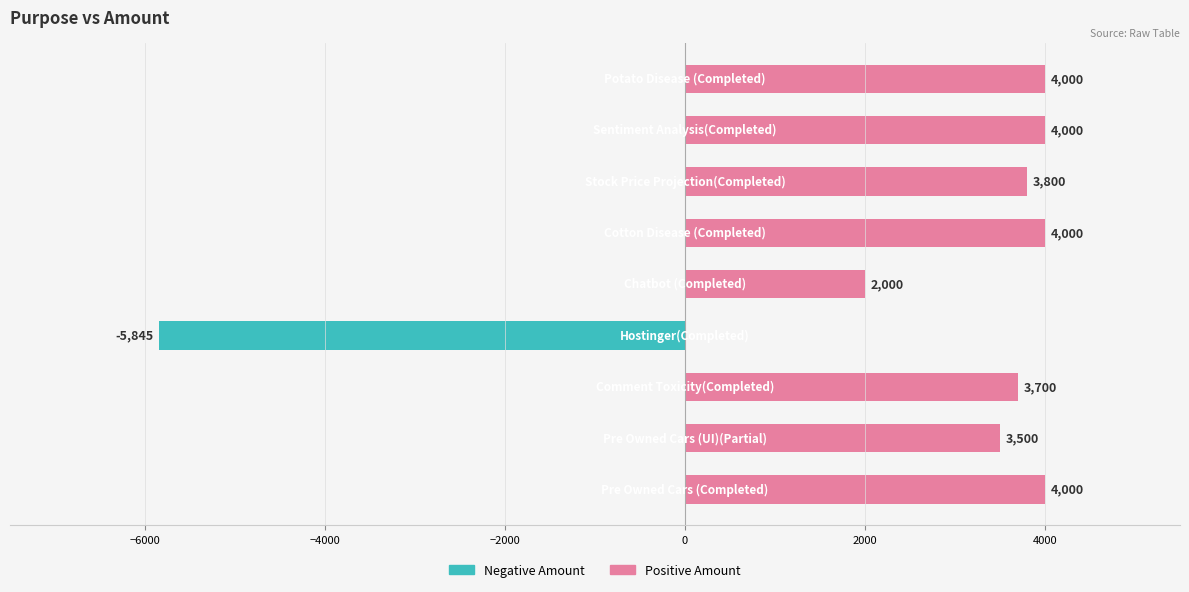

What is the smallest value displayed?

-5845